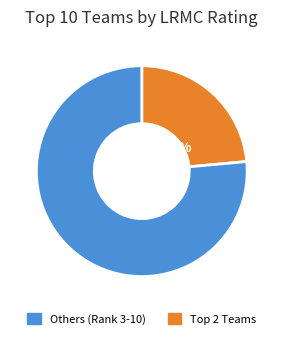

Is there a majority slice in this chart?

Yes